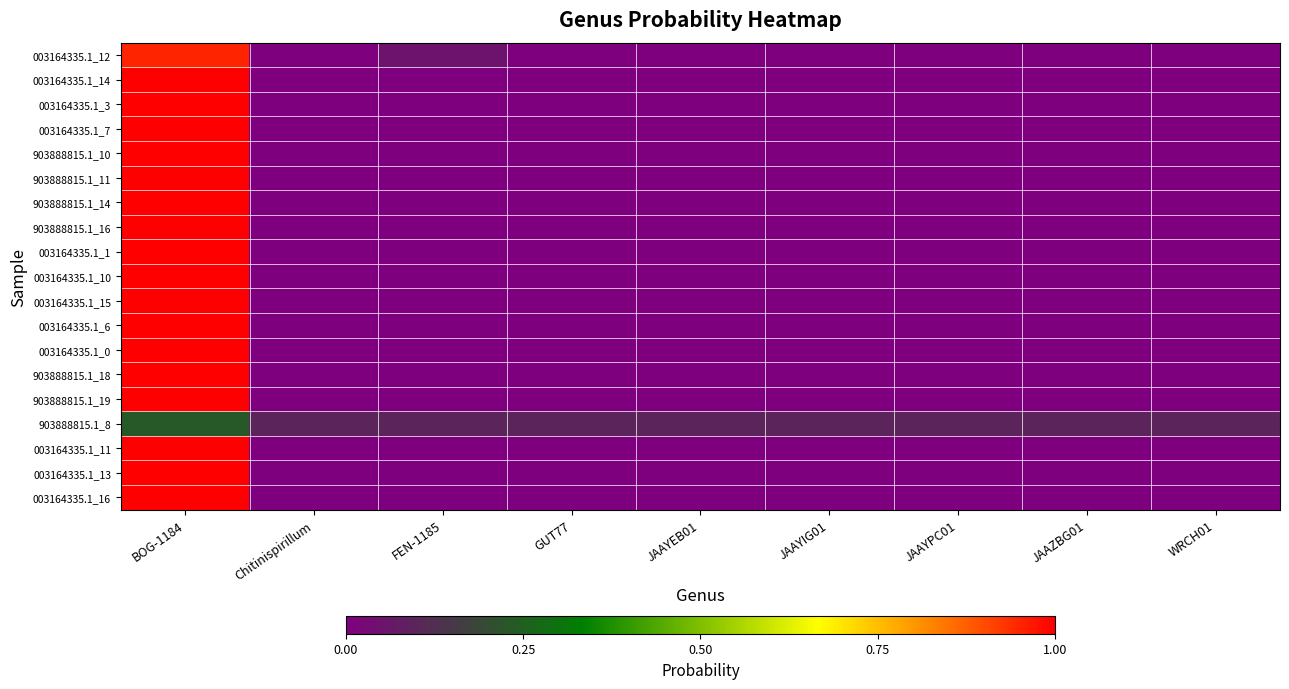

What is the total value across all series at Chitinispirillum?

0.1